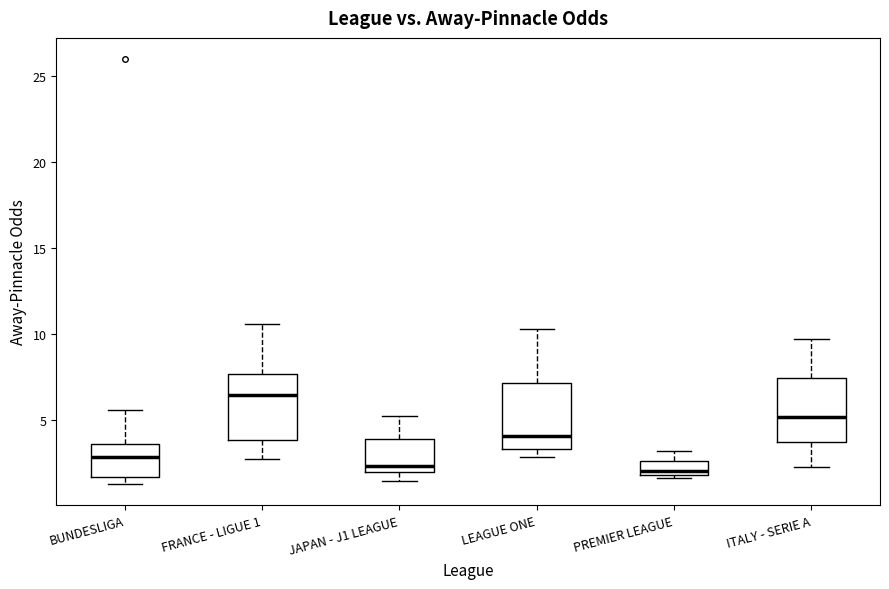

Reading left to right, transcribe this box plot: for each box, give where its median line is, the range the box spans, and where its two whiskers end, as read against the y-axis. The values are not printed on the chart, so give them approximately, as read against the axis.

BUNDESLIGA: median 3.0, box 1.5 to 3.5, whiskers 1.5 (just below the box's lower edge) to 5.5
FRANCE - LIGUE 1: median 6.5, box 4.0 to 7.5, whiskers 2.5 to 10.5
JAPAN - J1 LEAGUE: median 2.5, box 2.0 to 4.0, whiskers 1.5 to 5.0
LEAGUE ONE: median 4.0, box 3.5 to 7.0, whiskers 3.0 to 10.5
PREMIER LEAGUE: median 2.0 (just above the box's lower edge), box 2.0 to 2.5, whiskers 1.5 to 3.0
ITALY - SERIE A: median 5.0, box 3.5 to 7.5, whiskers 2.5 to 9.5